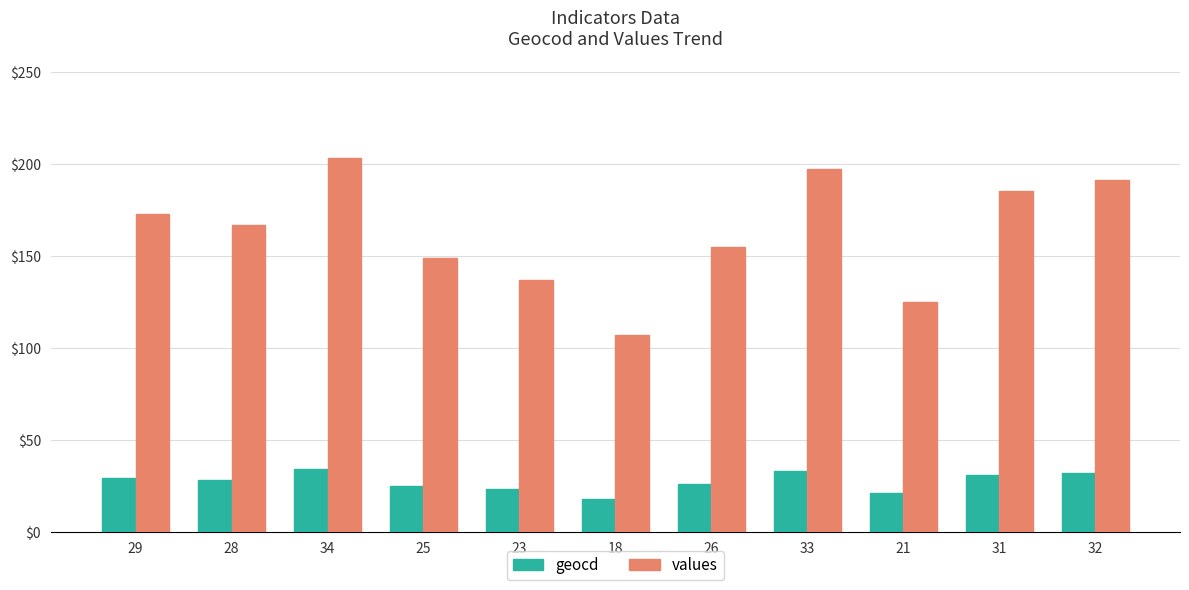

Where does the values series first go above 167?

29